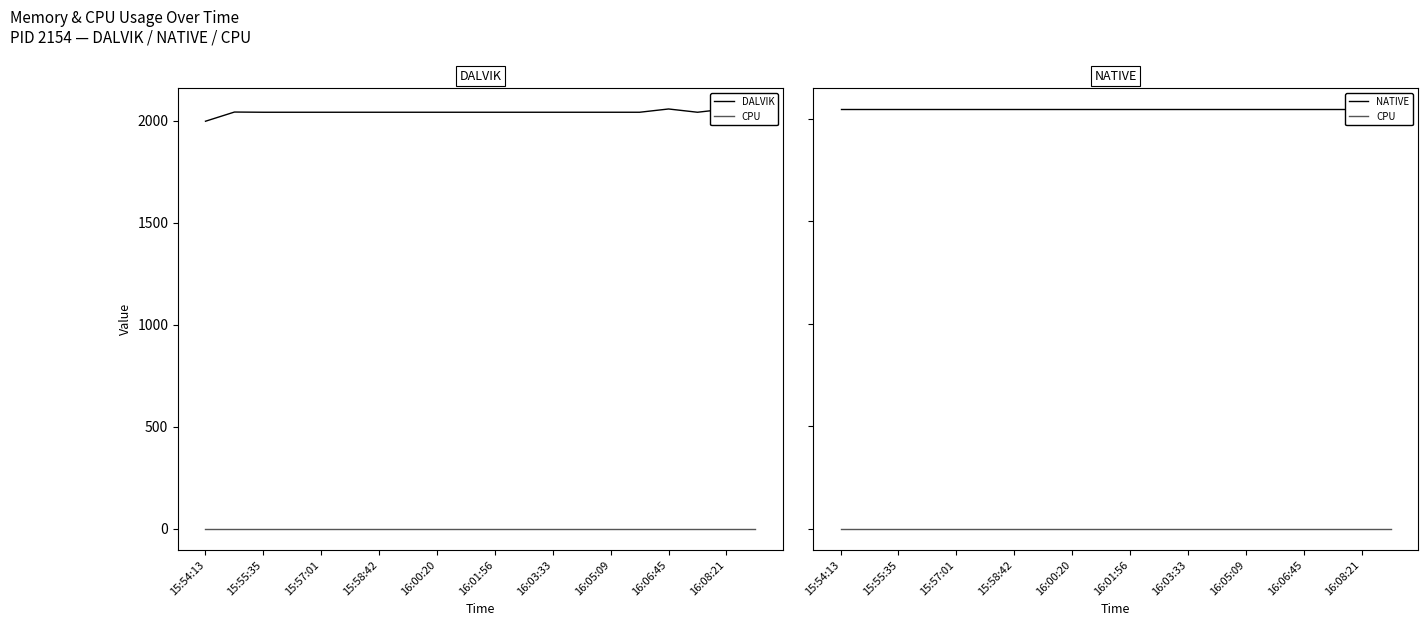

True or false: NATIVE and CPU intersect in this chart.

False